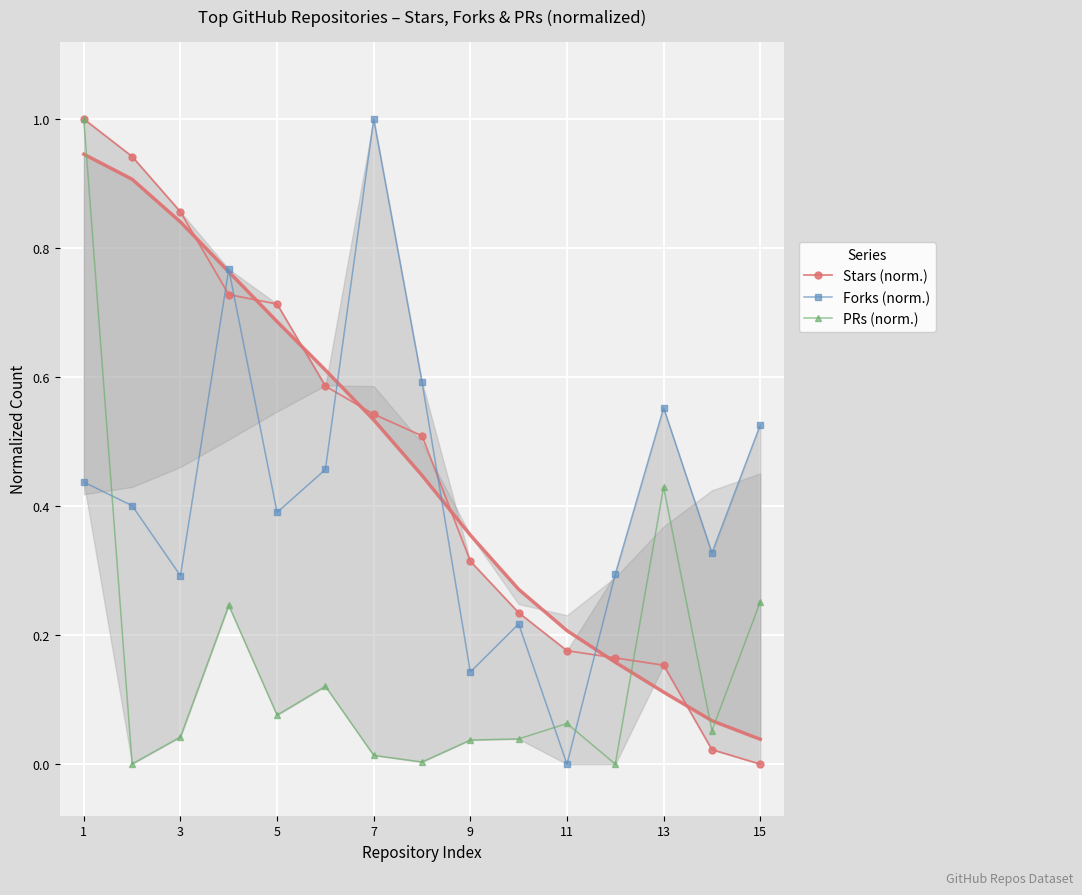

What are all the series names shown in the legend?

Stars (norm.), Forks (norm.), PRs (norm.)